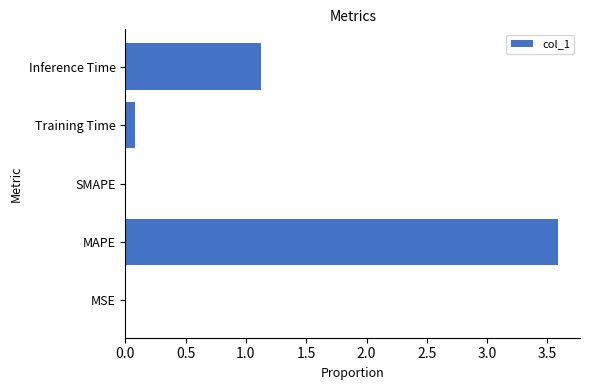

How many data points does each series have?

5